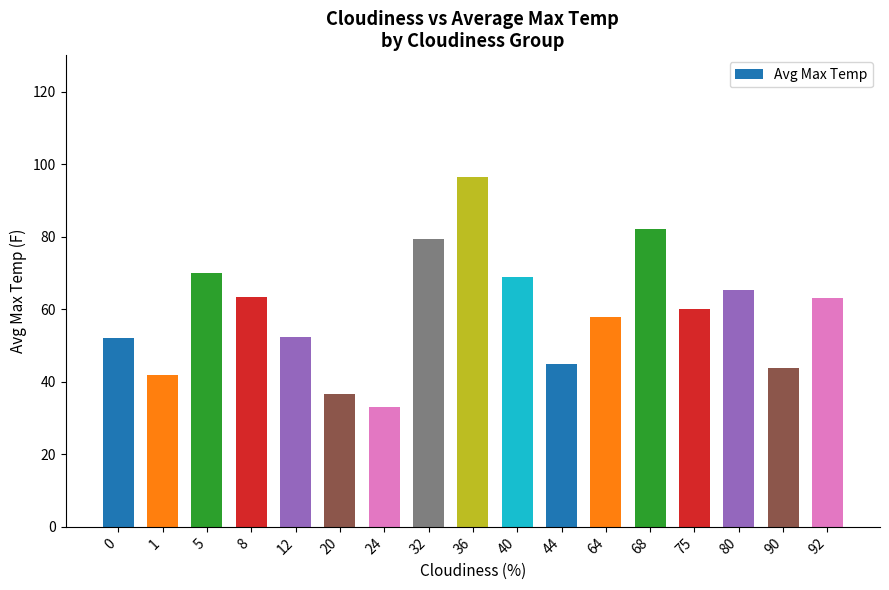

True or false: the data shows 33.0 at 24.

True